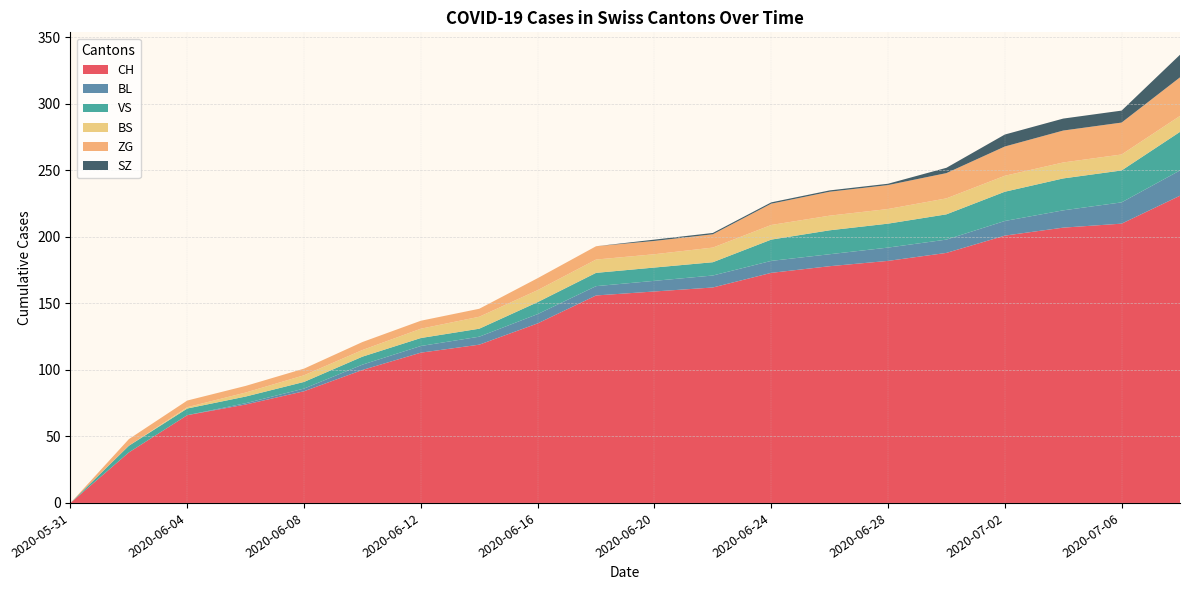

Reading left to right, extract all data points from this chart.

CH: 0	38	66	74	84	100	113	119	135	156	159	162	173	178	182	188	201	207	210	231
BL: 0	0	0	1	2	4	5	6	7	7	8	9	9	9	10	10	11	13	16	19
VS: 0	5	5	5	5	6	6	6	9	10	10	10	16	18	18	19	22	24	24	29
BS: 0	0	1	3	5	5	7	9	9	10	10	11	11	11	11	12	12	12	12	12
ZG: 0	5	5	5	5	6	6	6	9	10	10	10	16	18	18	19	22	24	24	29
SZ: 0	0	0	0	0	0	0	0	0	0	1	1	1	1	1	4	9	9	9	17